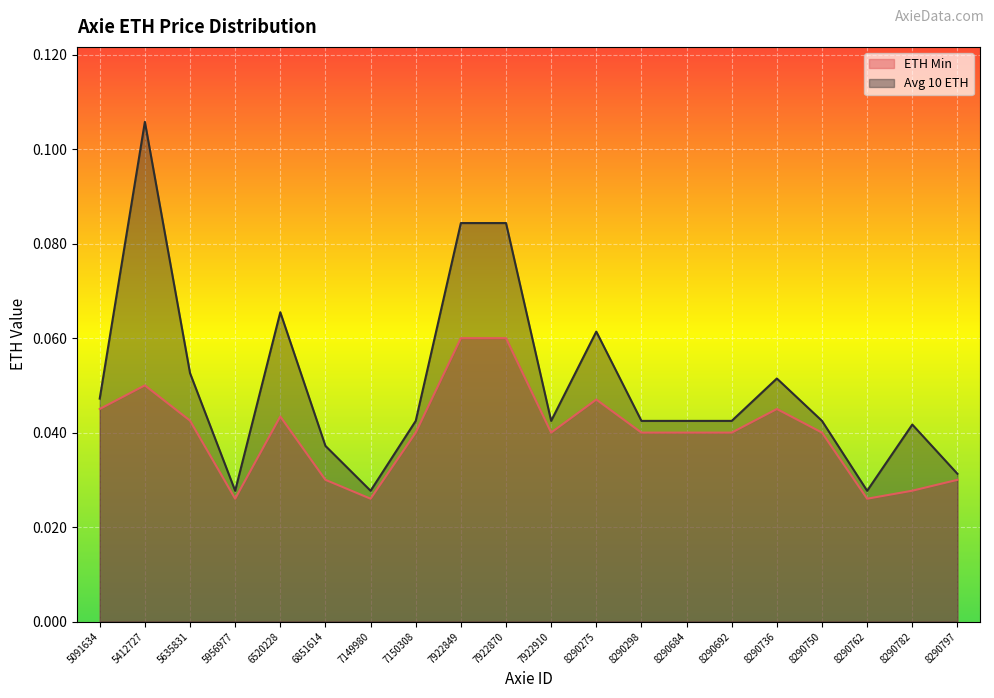

Reading left to right, extract all data points from this chart.

ETH Min: 0.0	0.1	0.0	0.0	0.0	0.0	0.0	0.0	0.1	0.1	0.0	0.0	0.0	0.0	0.0	0.0	0.0	0.0	0.0	0.0
Avg 10 ETH: 0.0	0.1	0.1	0.0	0.1	0.0	0.0	0.0	0.1	0.1	0.0	0.1	0.0	0.0	0.0	0.1	0.0	0.0	0.0	0.0